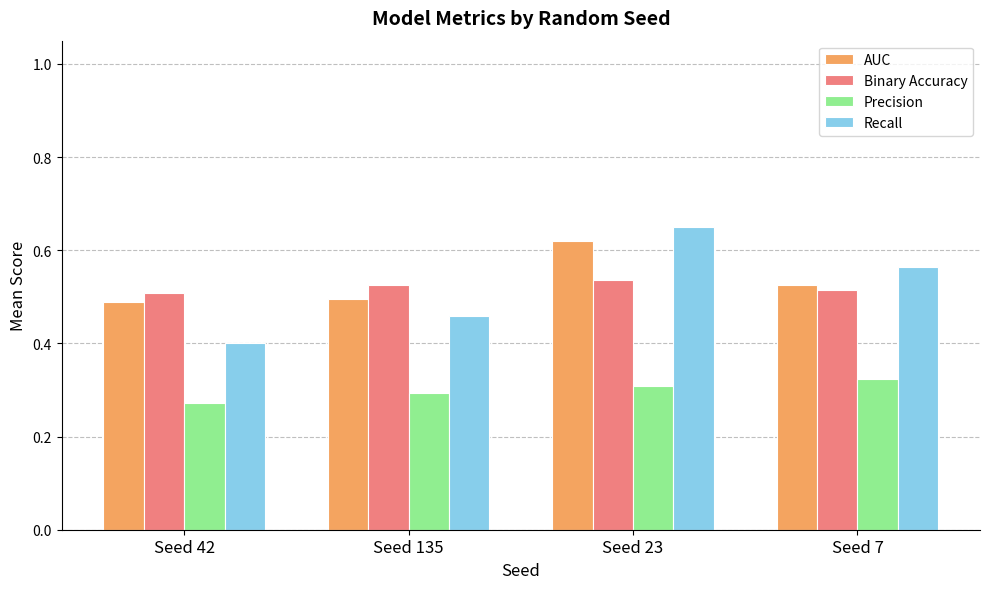

Which label corresponds to the smallest value in the chart?

Seed 42